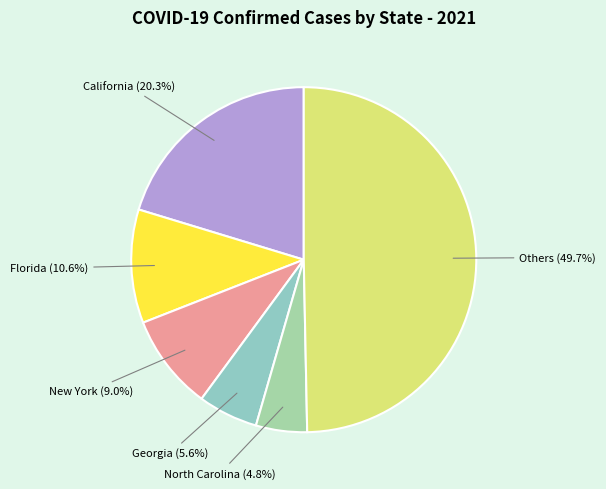

Is the sum of Georgia and New York greater than half?

No